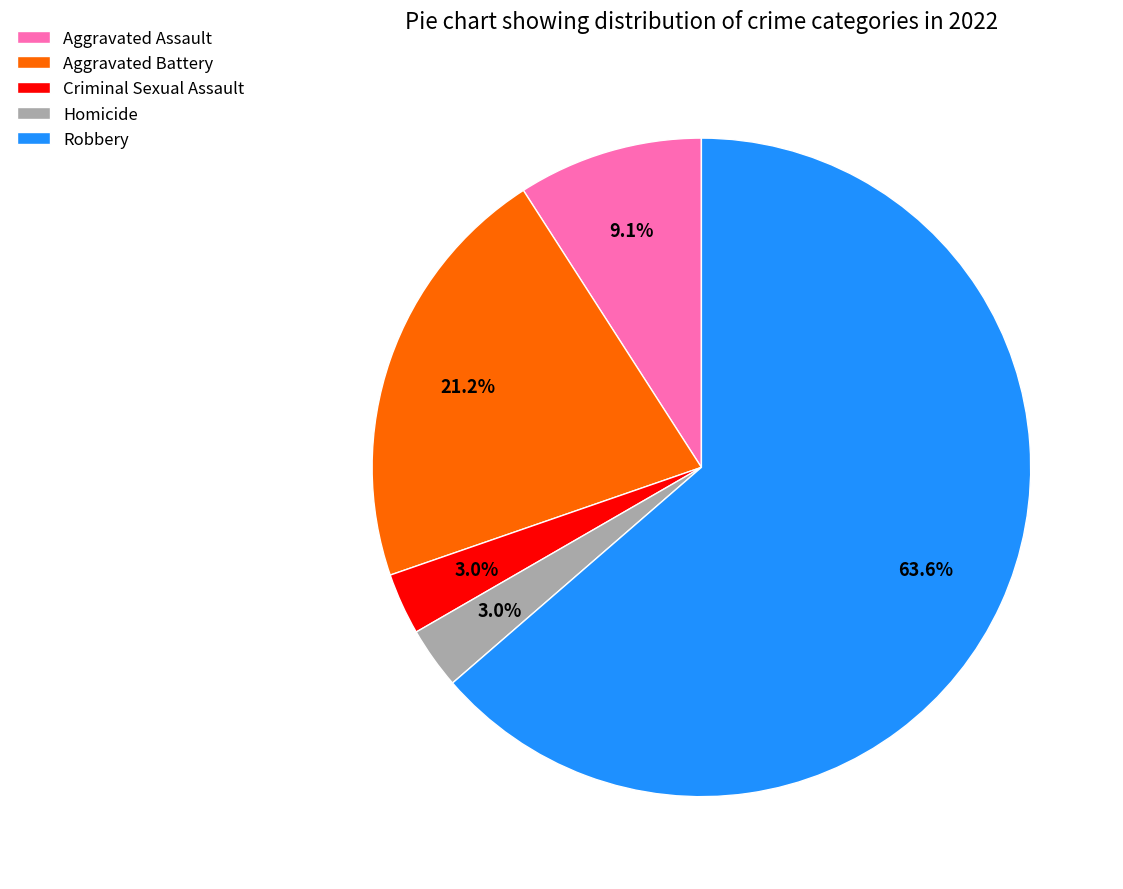

How much of the chart is everything except Criminal Sexual Assault?

97.0%